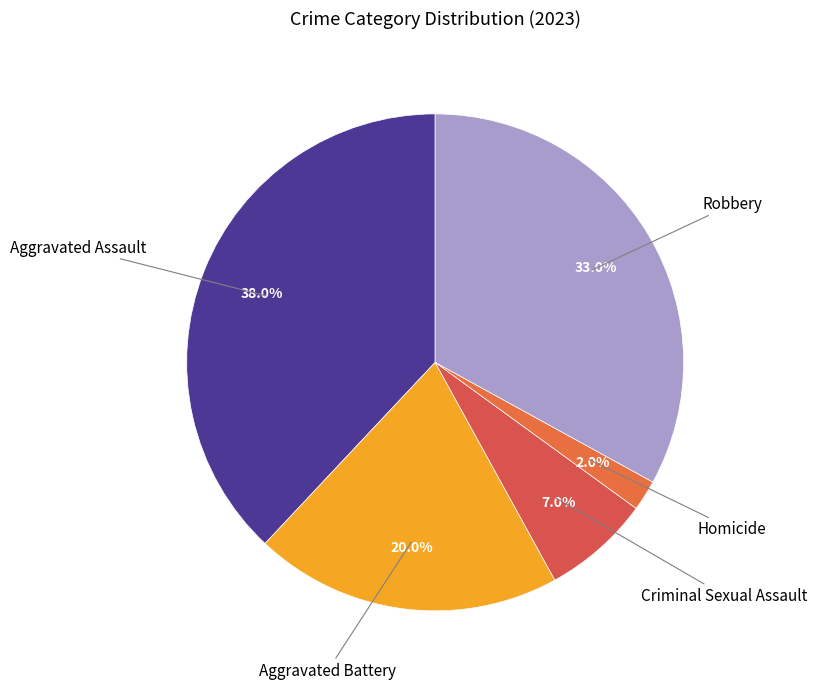

Is there any slice that represents more than half of the pie?

No